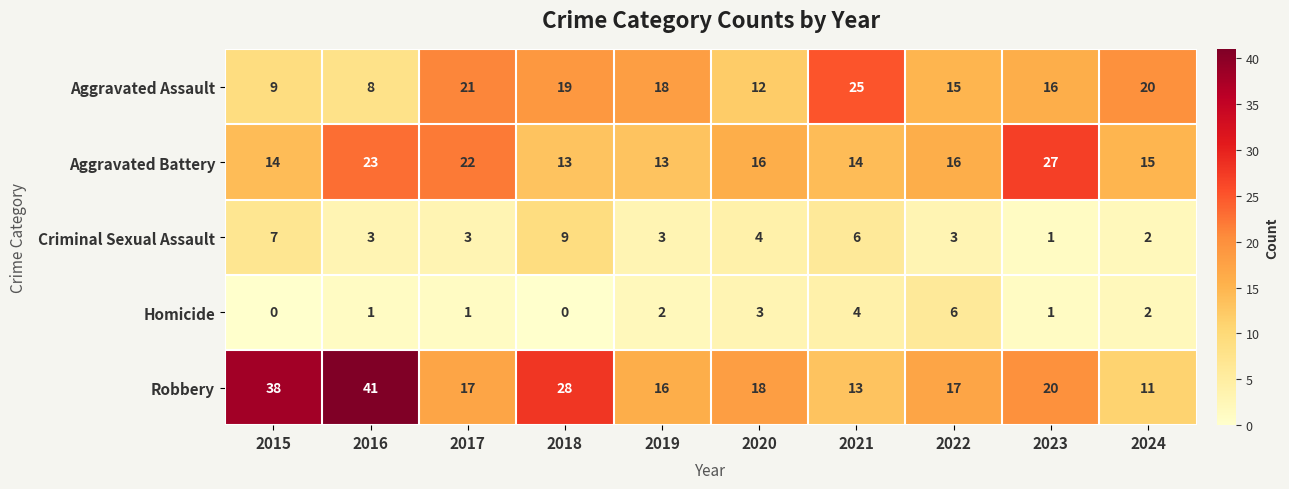

Where does the Robbery series first go above 18?

2015